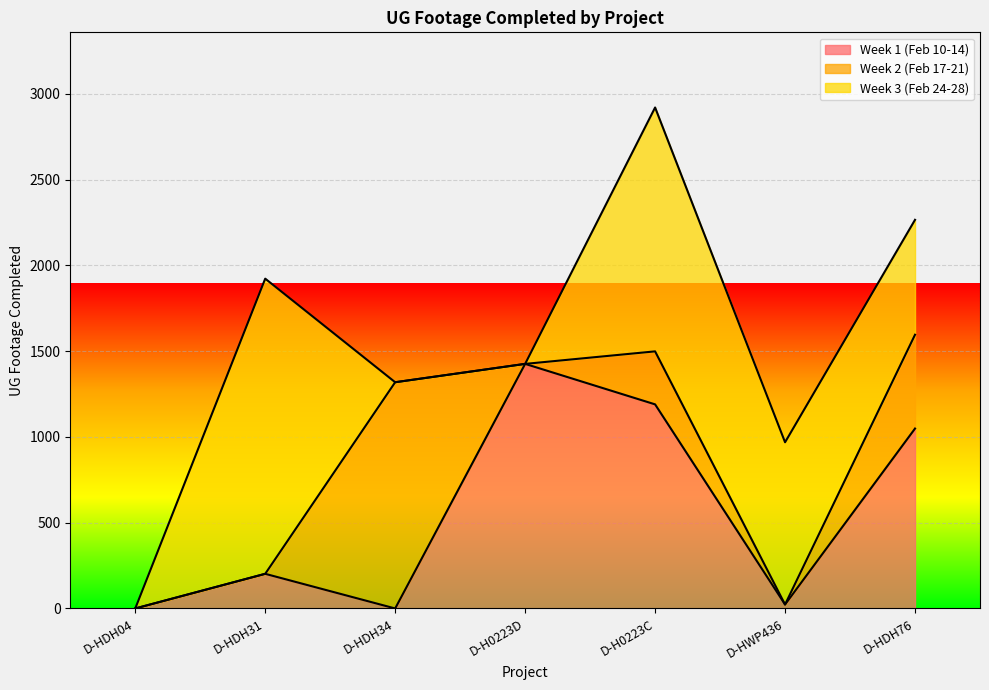

How many Week 2 (Feb 17-21) values are between 0 and 547?

6